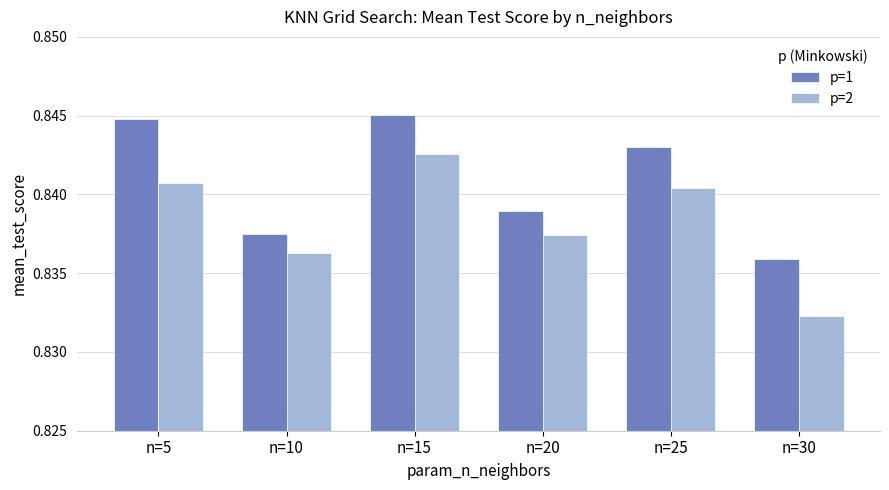

The value of p=2 at n=5 is 1.1. True or false?

False